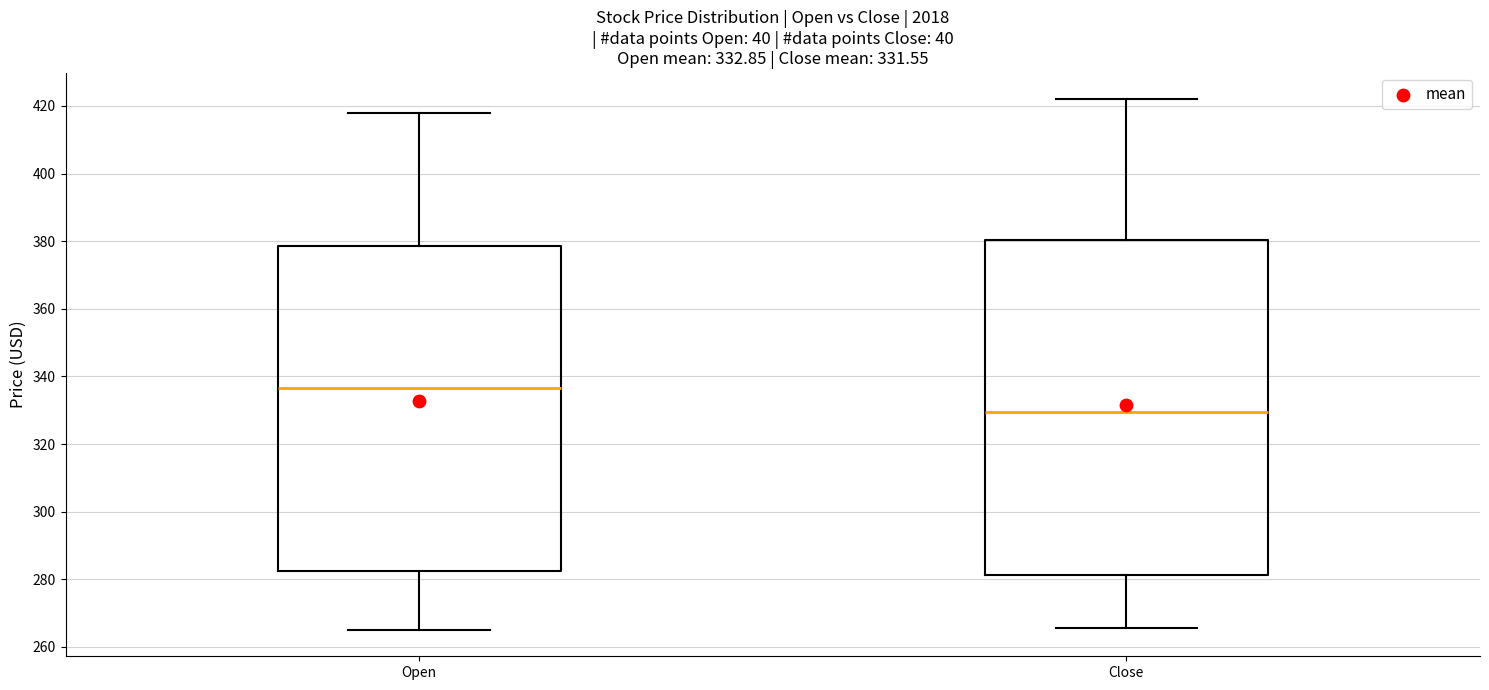

Which box's median line is the highest?

Open